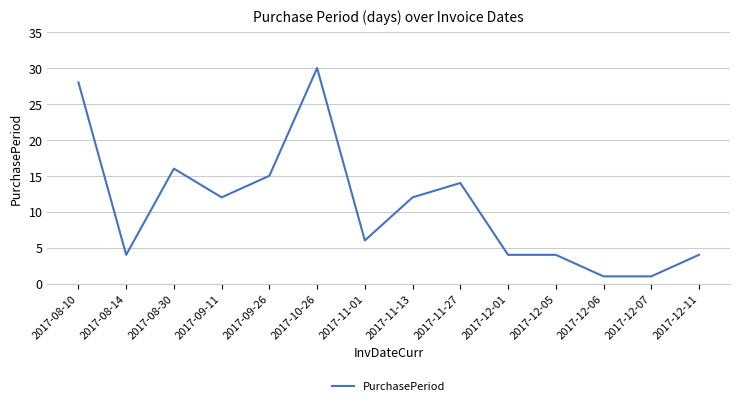

What position from the right is 2017-08-10?

14